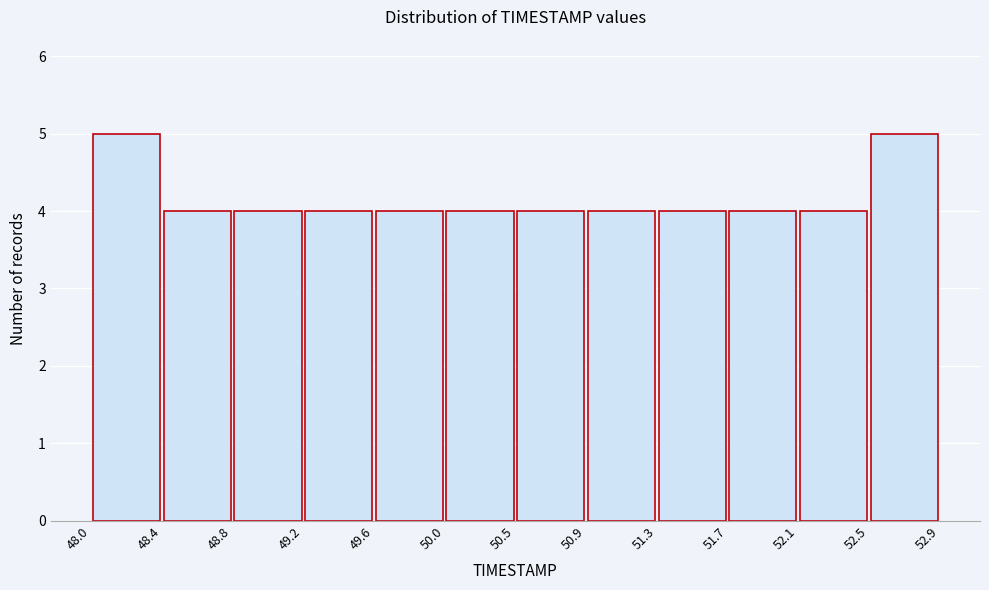

What is the height of the bar covering 51.3 to 51.7 on the x-axis? The values are not printed on the chart, so give them approximately, as read against the axis.

4